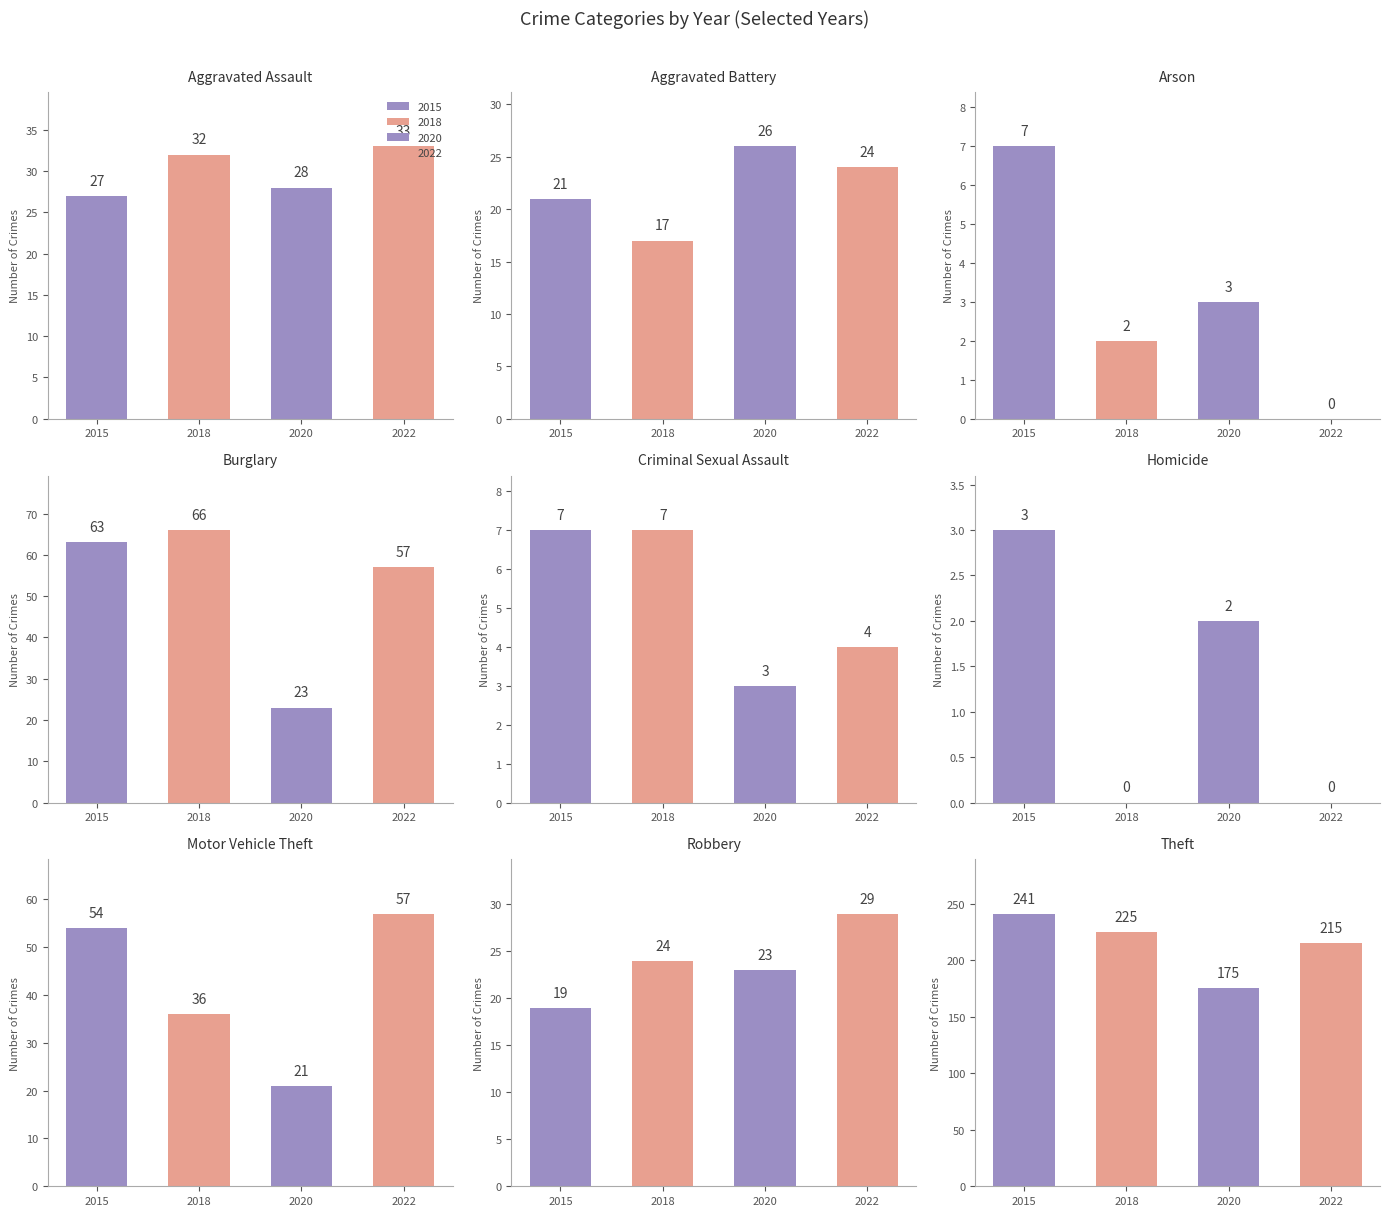

What position from the left is Burglary?

4